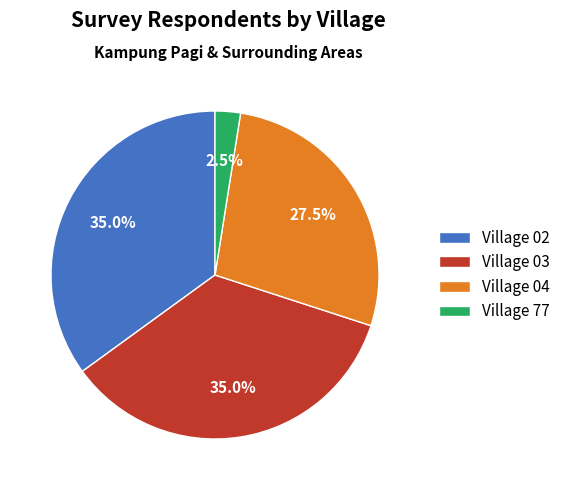

Does Village 77 account for over 50% of the chart?

No